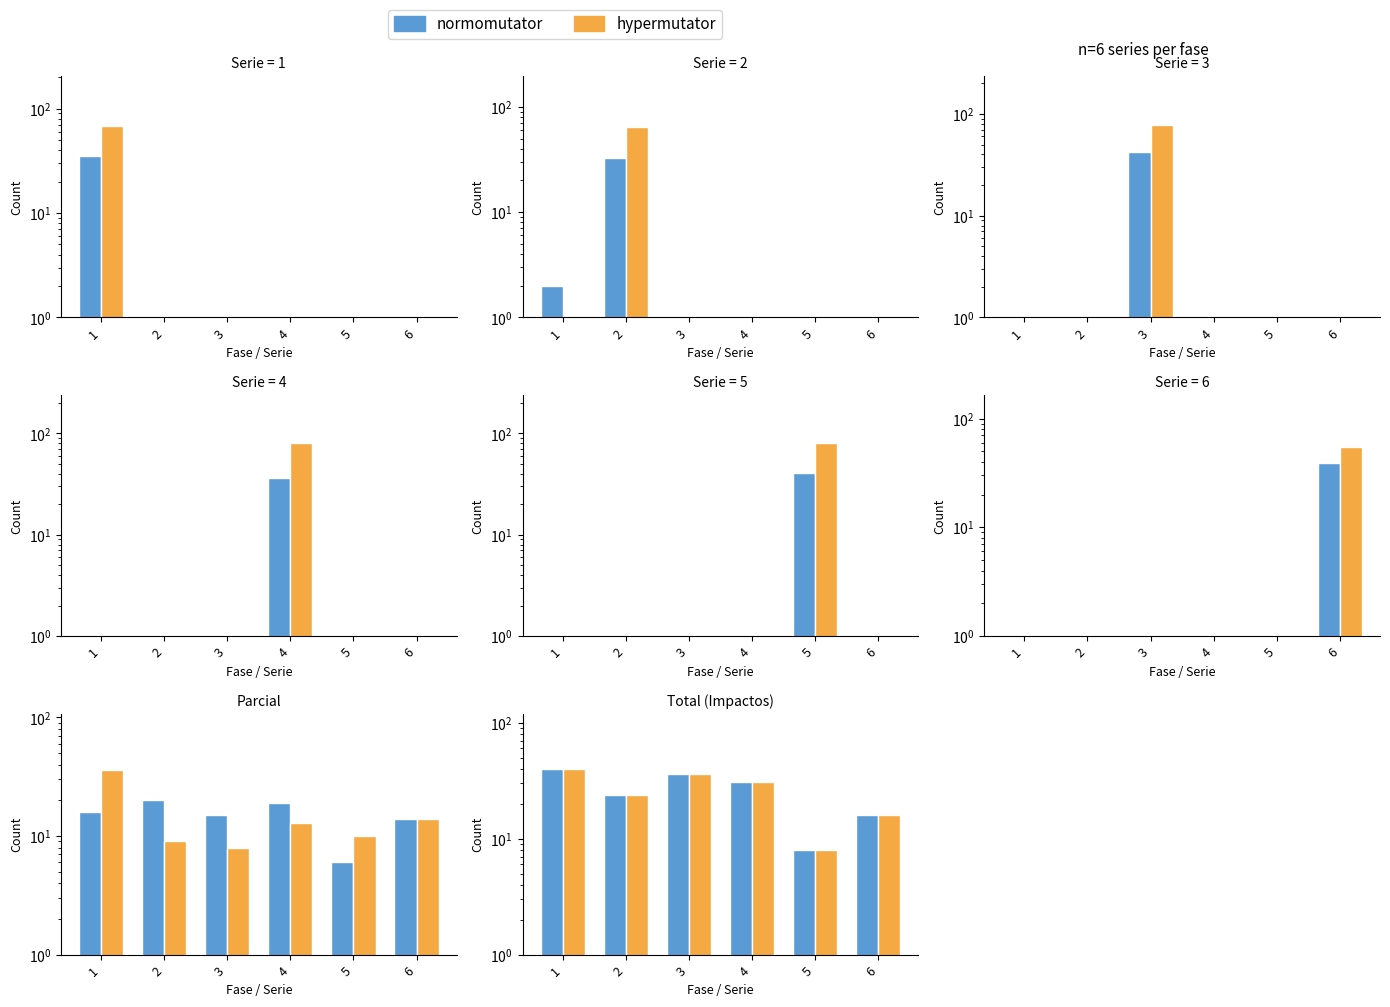

Is the value of normomutator at 3 greater than the value of hypermutator at 4?

Yes